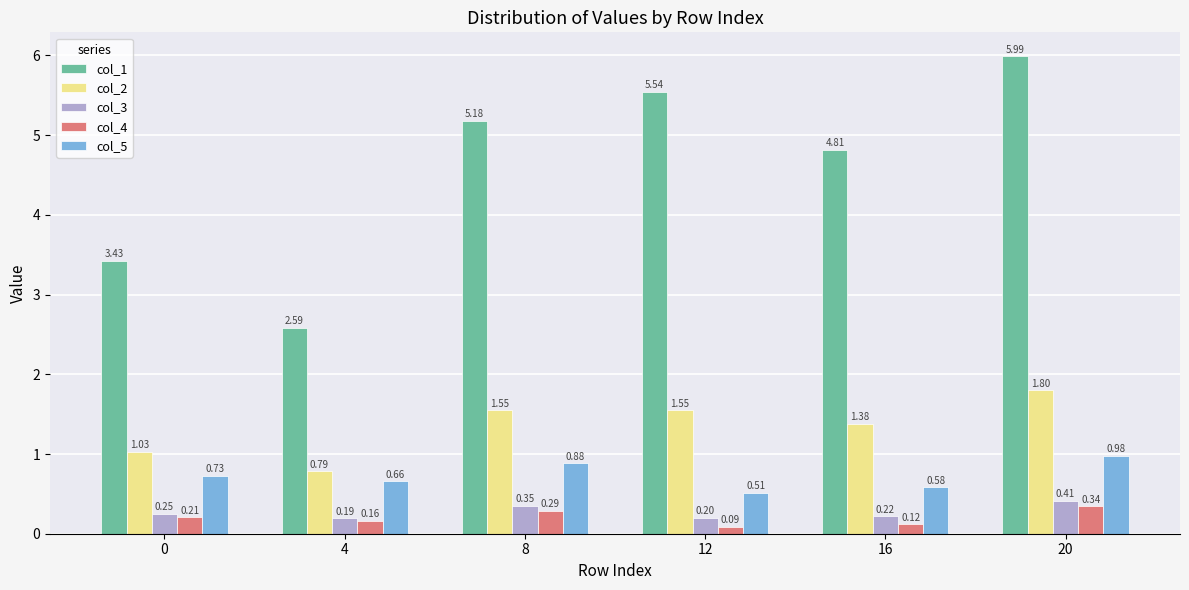

Rank the categories by col_4 value from lowest to highest.

12, 16, 4, 0, 8, 20